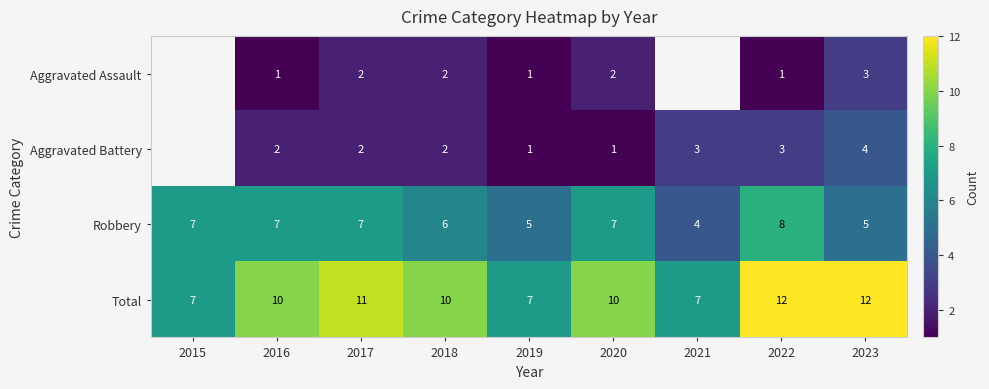

Which series changed the most between 2017 and 2019?

Total